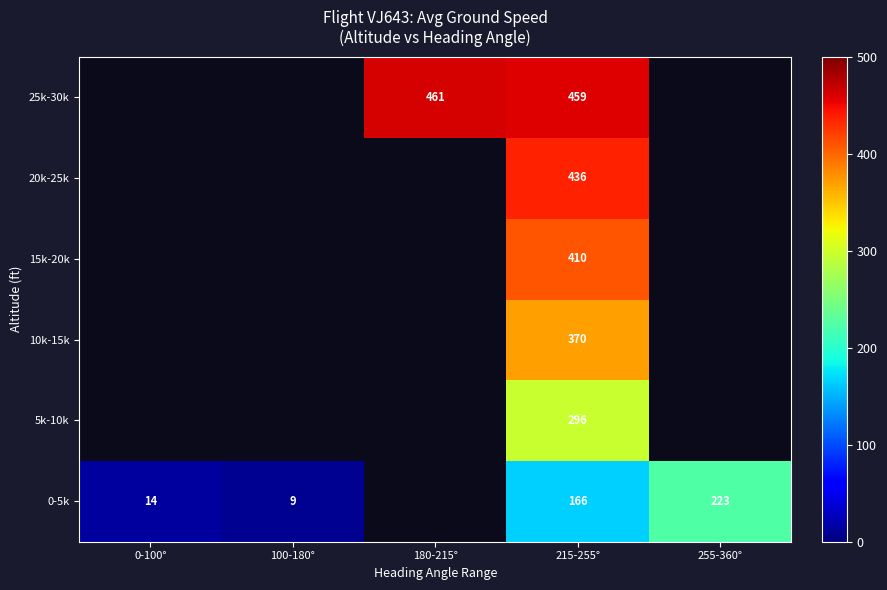

Which category has the lowest value across all series?

100-180°